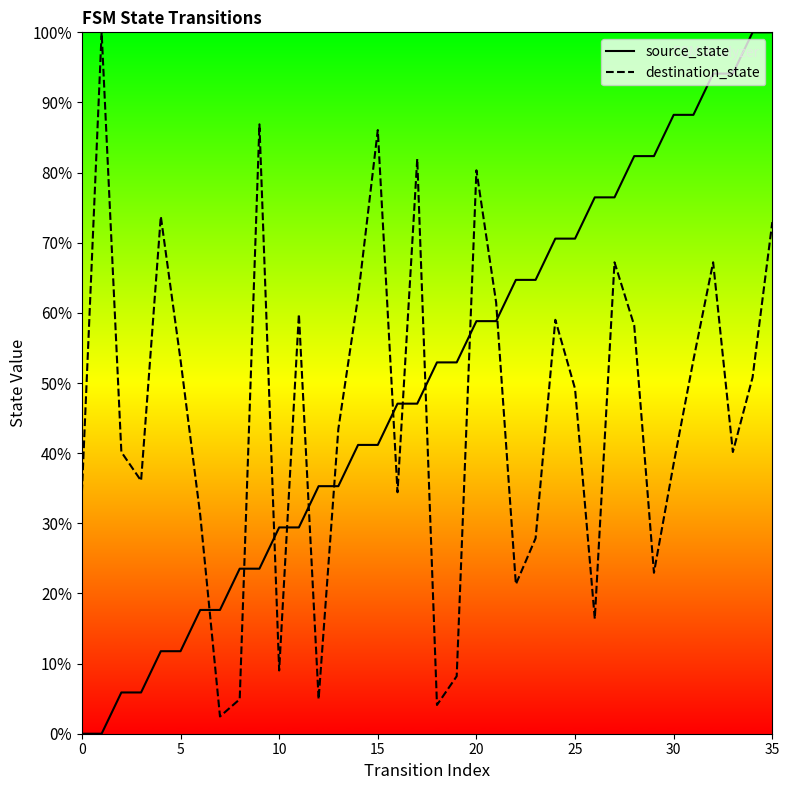

What is the spread (max minus min) of values at 10?

20.4